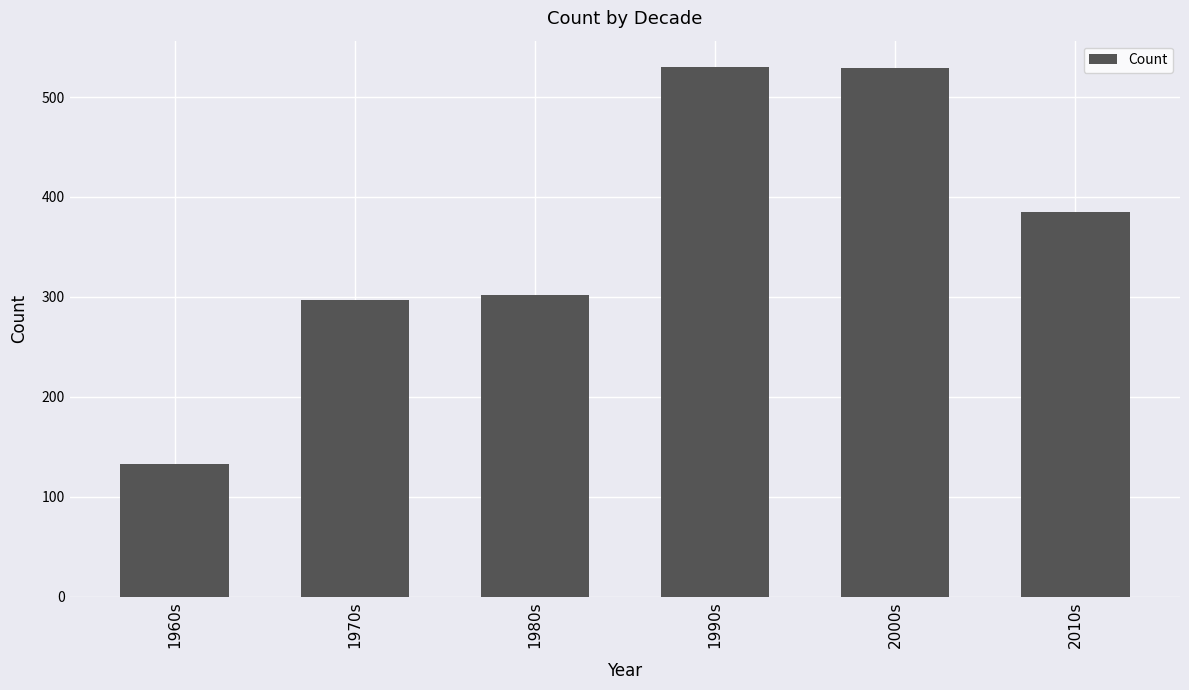

Read the value at 2010s.

385